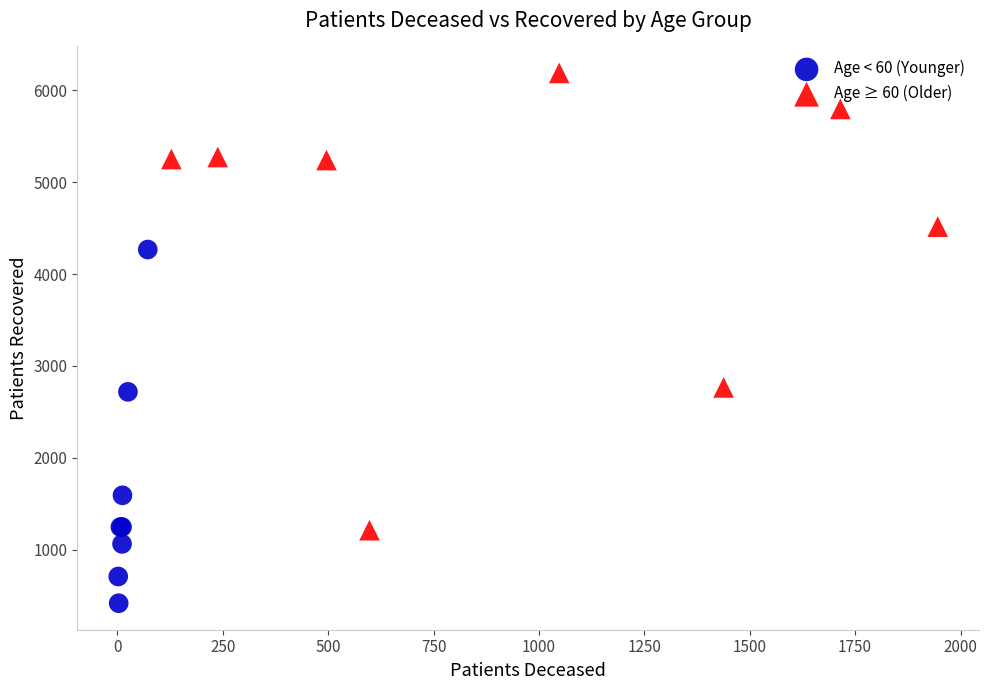

Which series has the largest Y range (max minus min)?

Age ≥ 60 (Older)